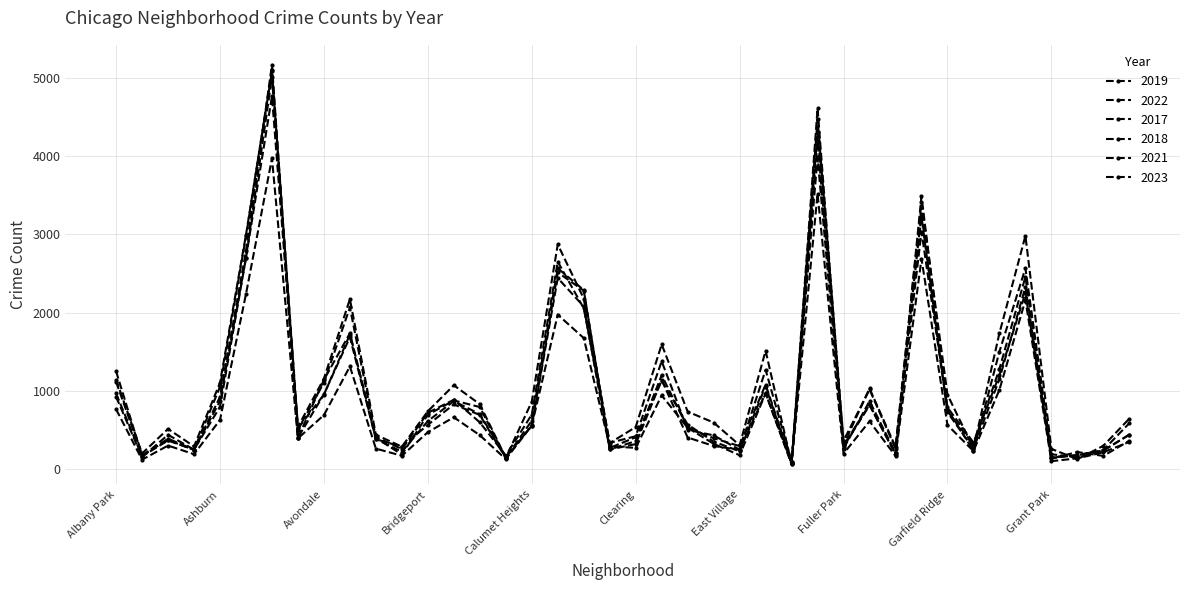

What is the value of the 2022 point at the 13th from the left?

722